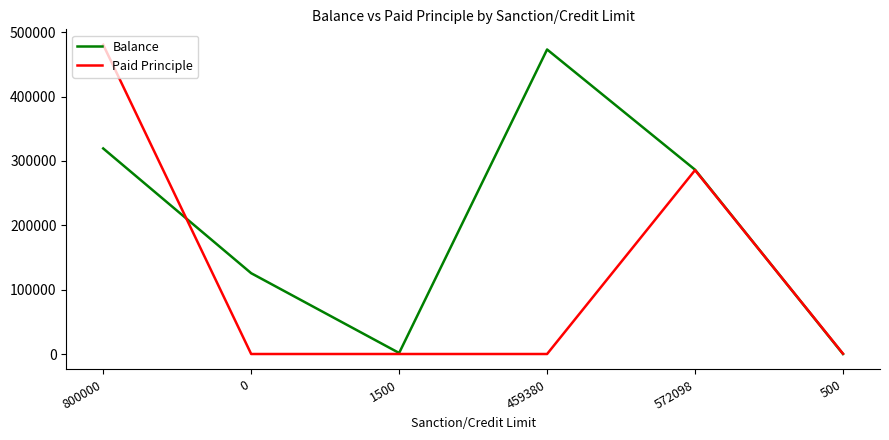

How many categories are shown in the chart?

6